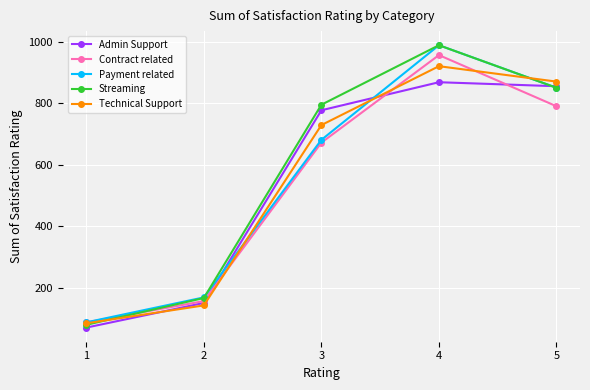

What is the sum of the Contract related values at 2 and 1?

247